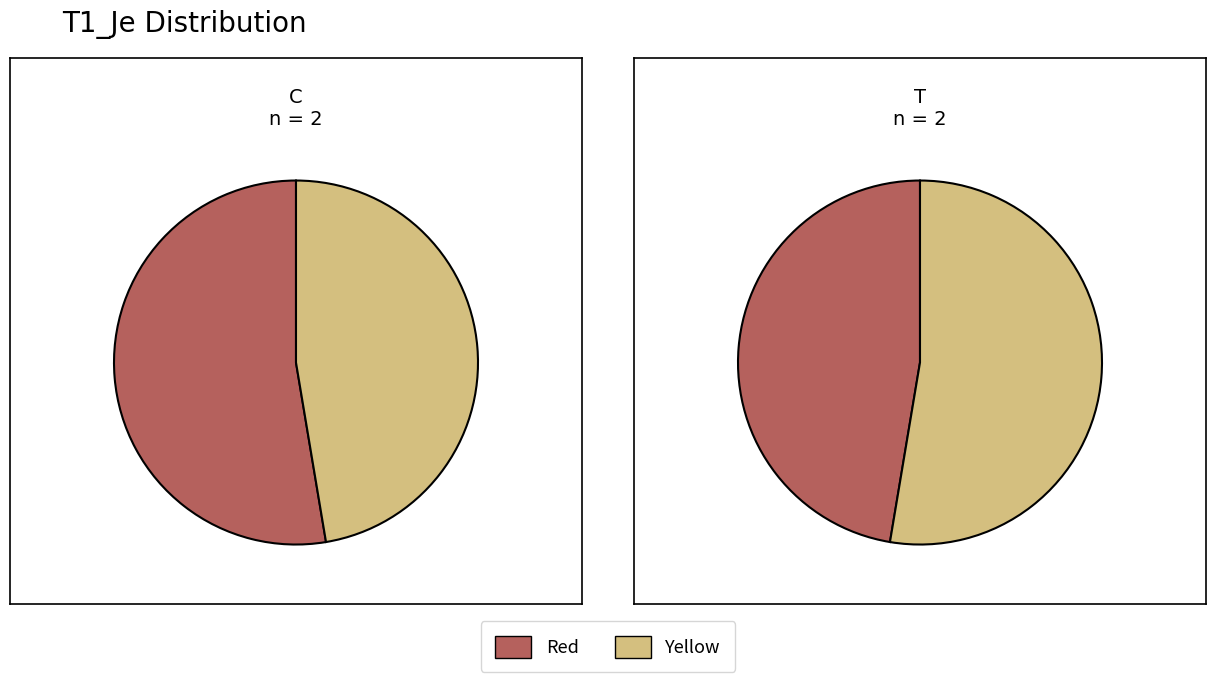

How many slices are in this pie chart?

4